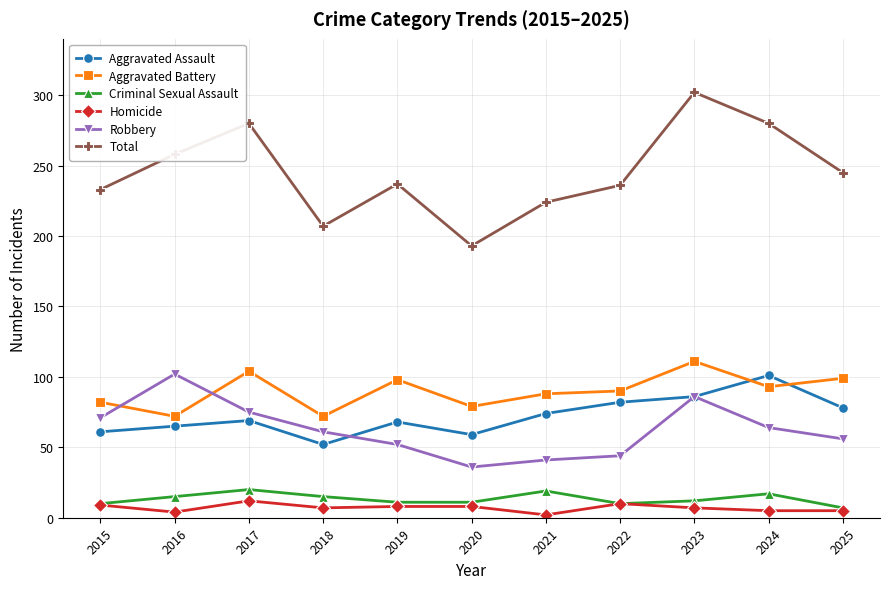

At which category is the sum across all series the highest?

2023